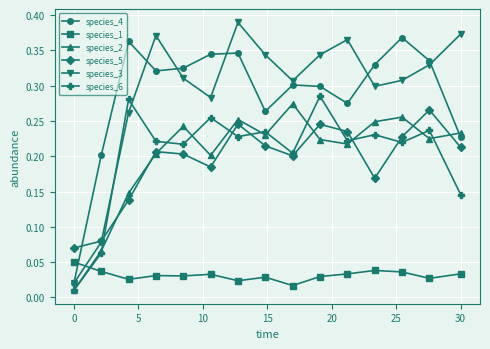

At how many categories does at least one series exceed 0?

15